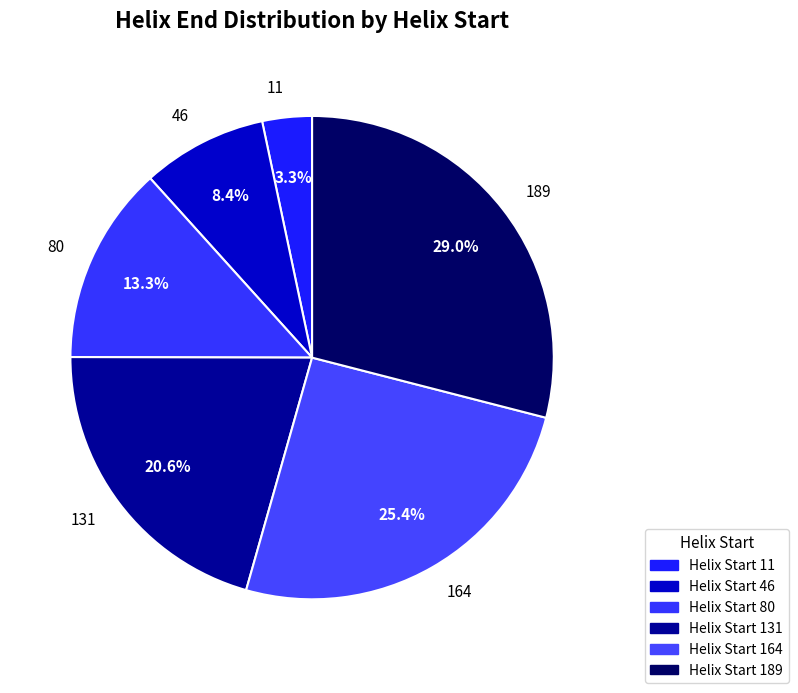

Is the sum of 46 and 164 greater than half?

No